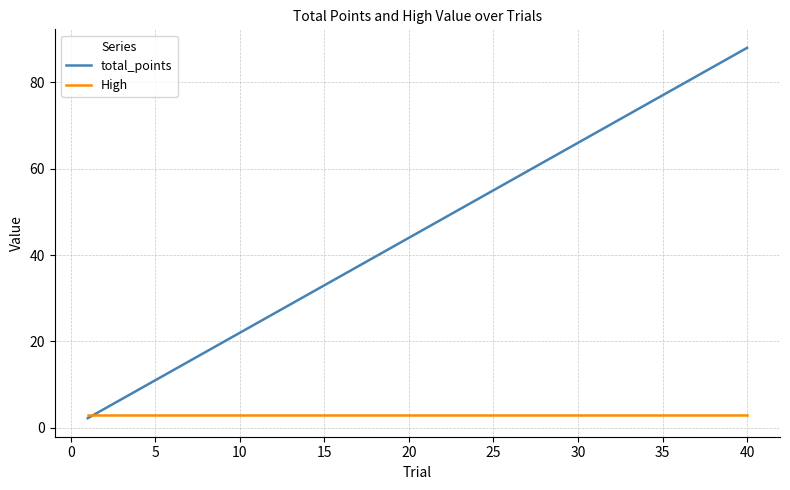

List the series in order of their overall mean, highest first.

total_points, High